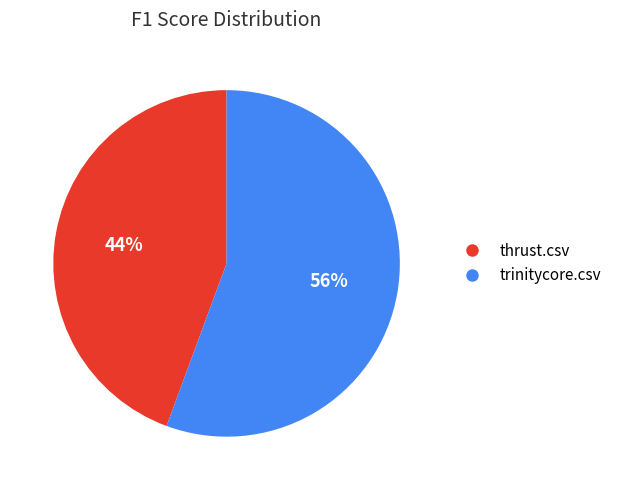

Does thrust.csv account for over 50% of the chart?

No